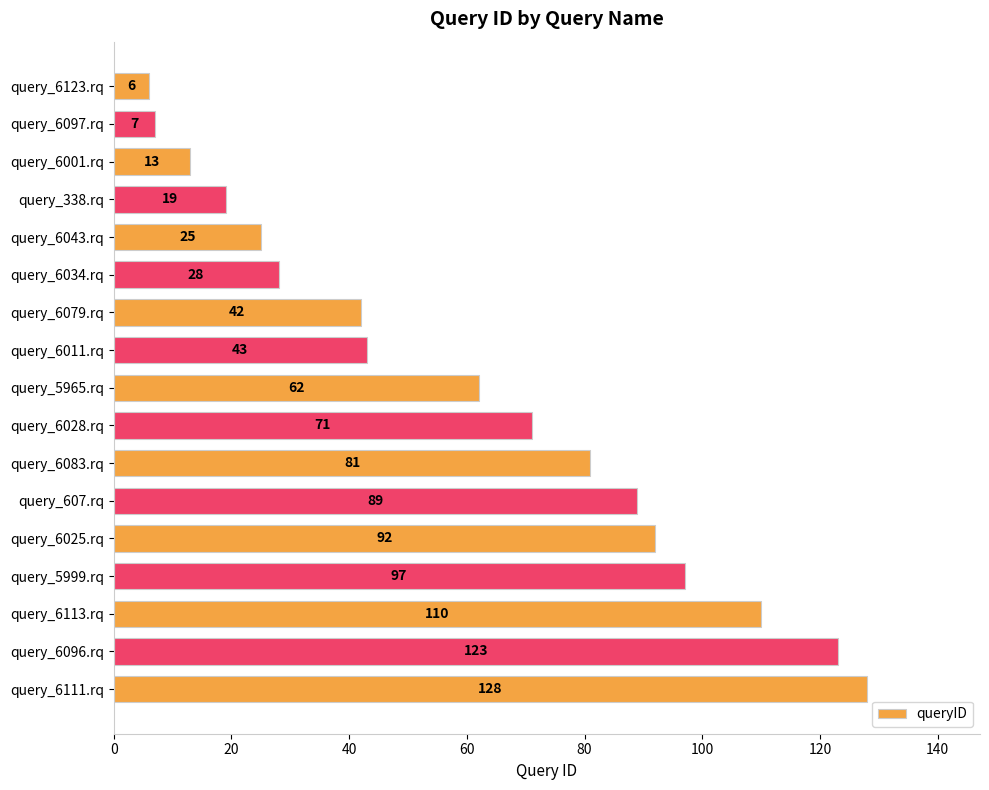

Between query_6028.rq and query_6111.rq, which is larger?

query_6111.rq